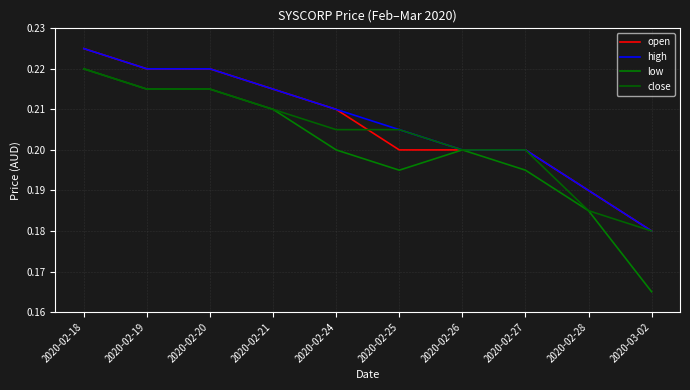

Rank the series at 2020-02-18 from lowest to highest value.

low, close, open, high